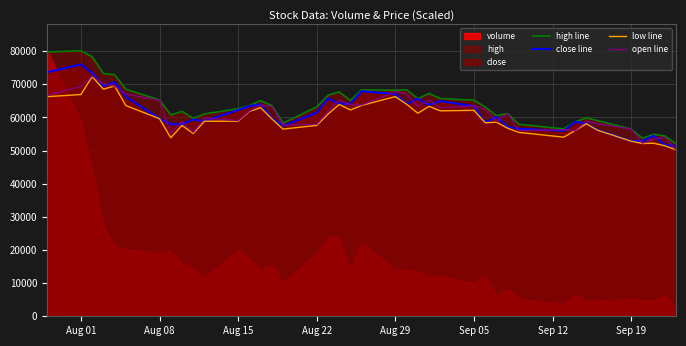

What is the maximum value for low line?

72333.5